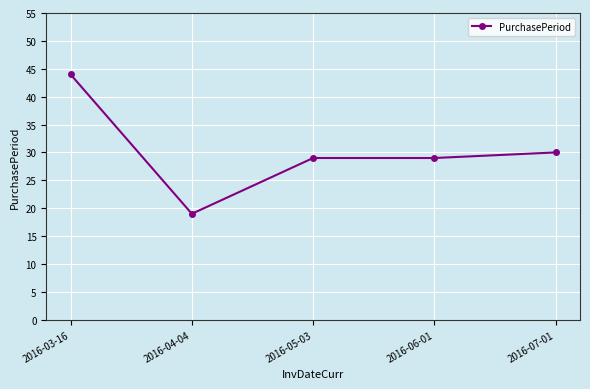

Read the value at 2016-06-01, to the nearest 10.

30